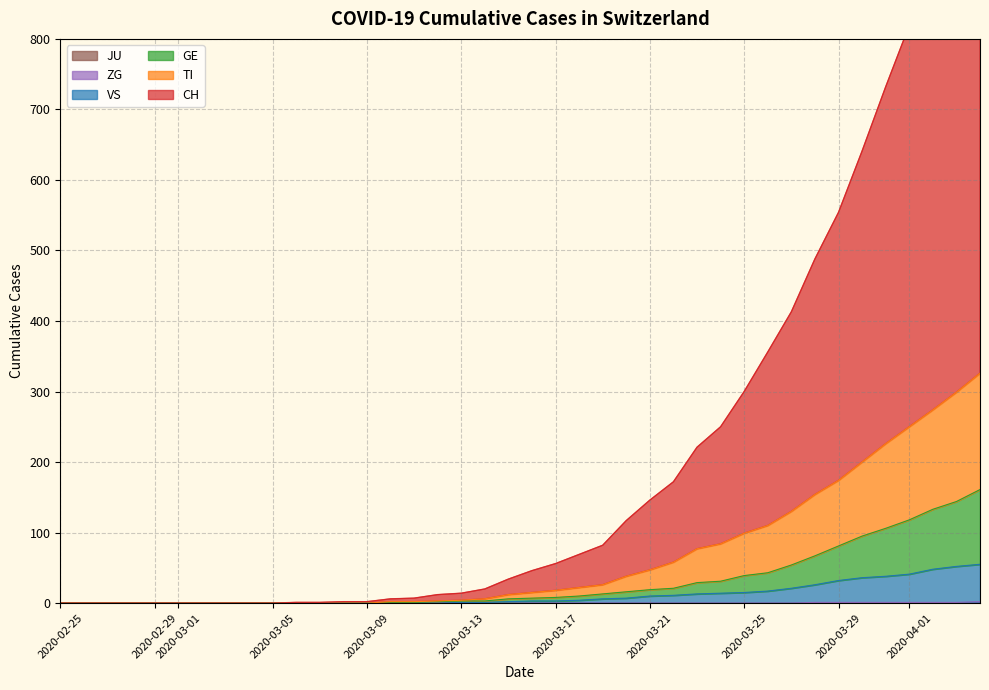

Which series has the largest total across all categories?

CH